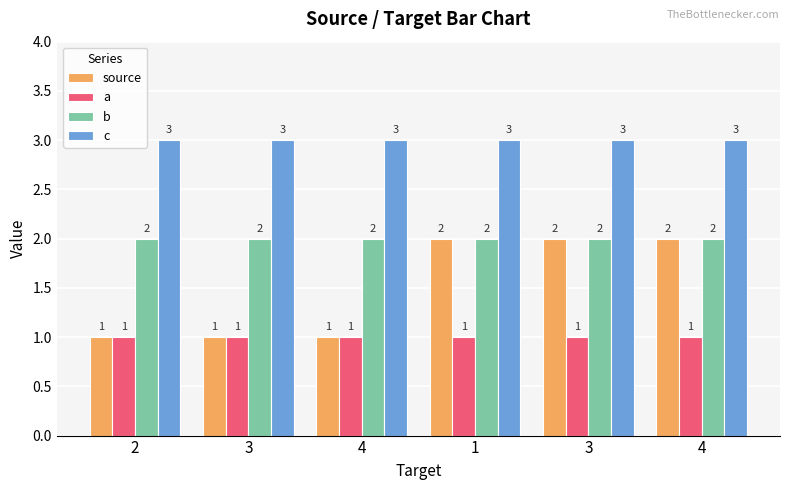

Count the number of categories in the chart.

6